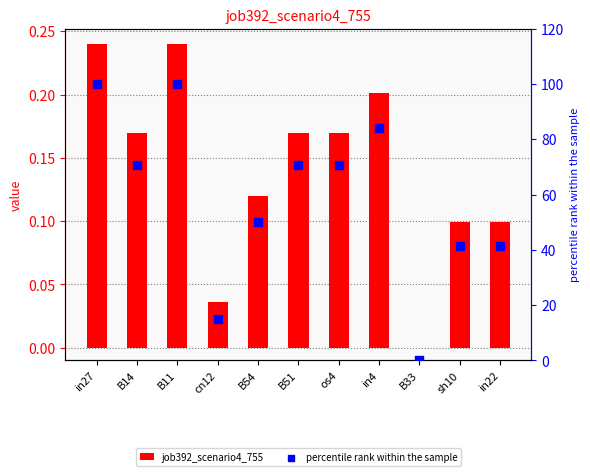

What are all the series names shown in the legend?

job392_scenario4_755, percentile rank within the sample